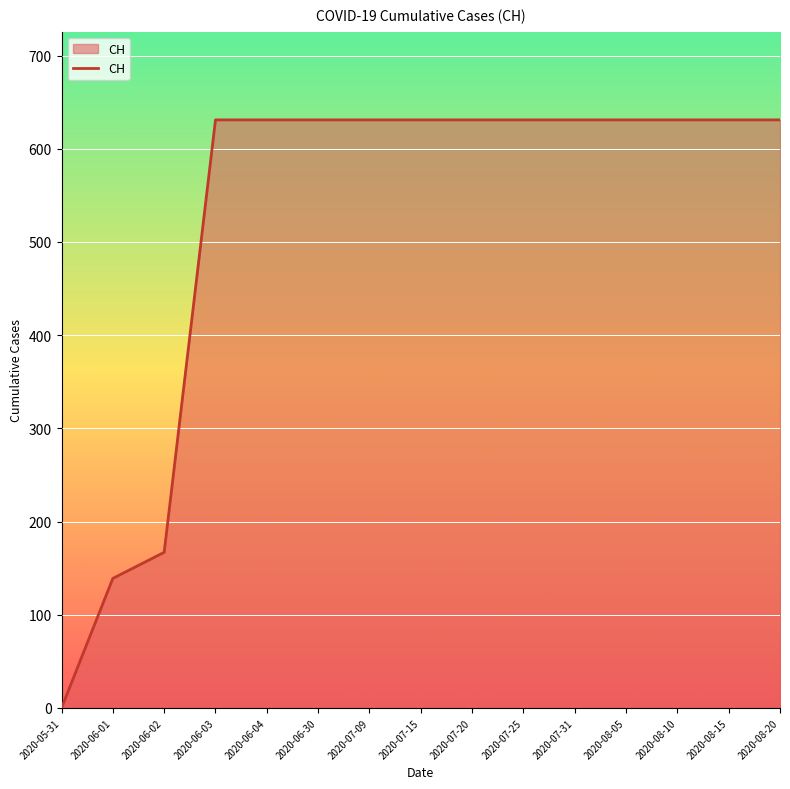

What position from the left is 2020-06-30?

6